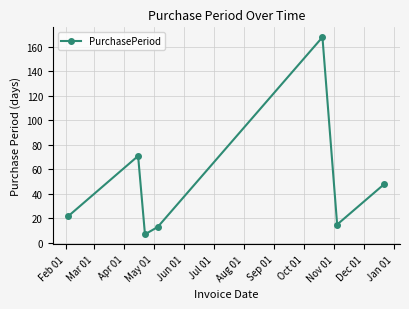

What is the average value?

49